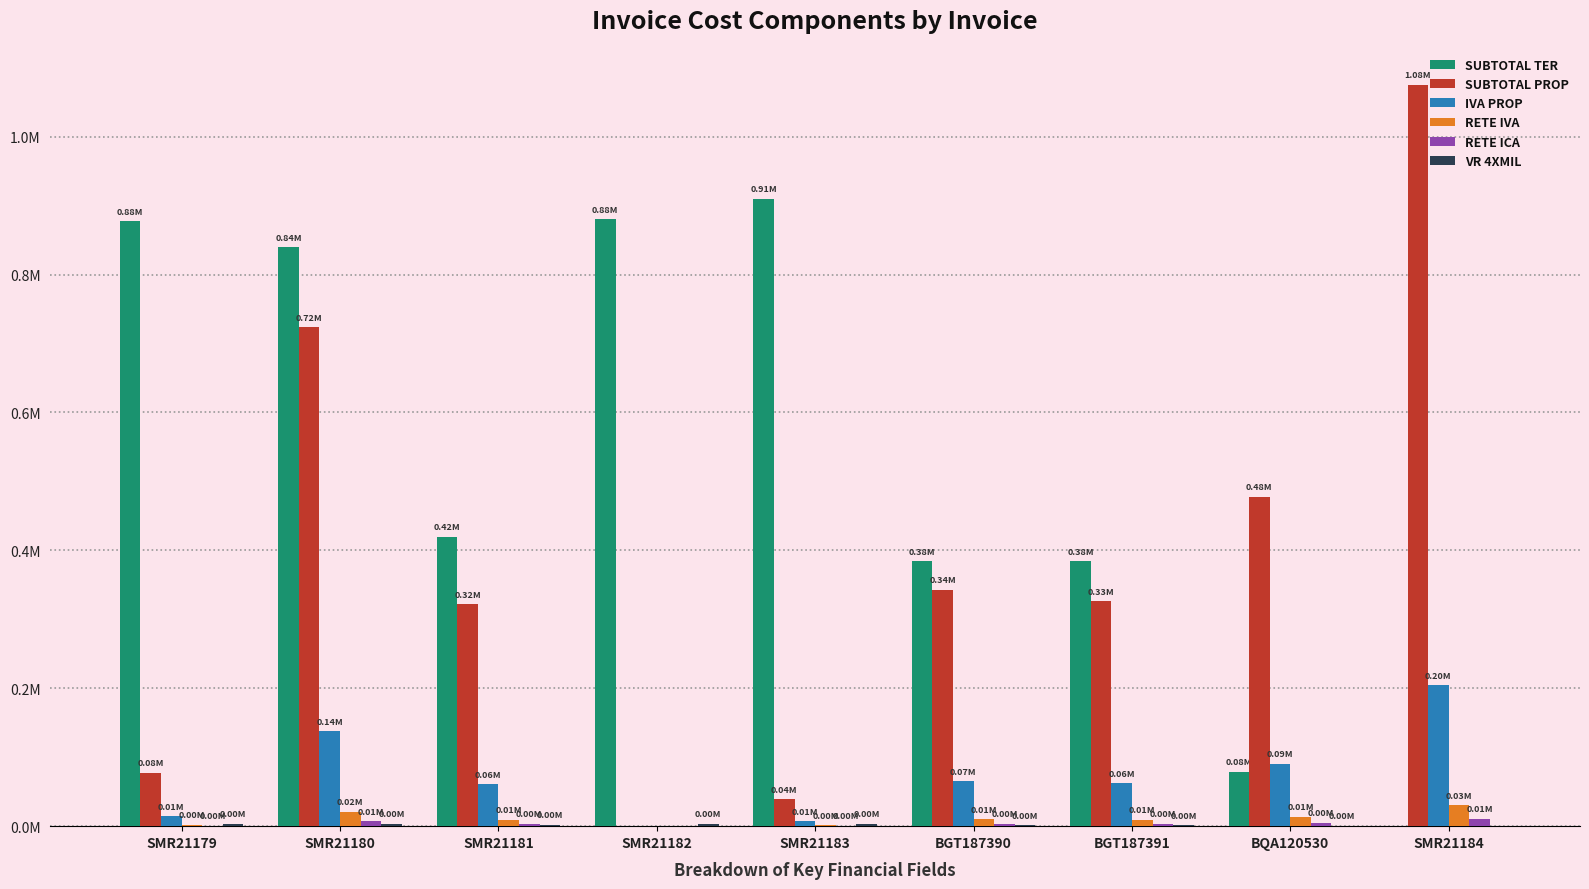

At which category does the chart reach its minimum across all series?

SMR21184